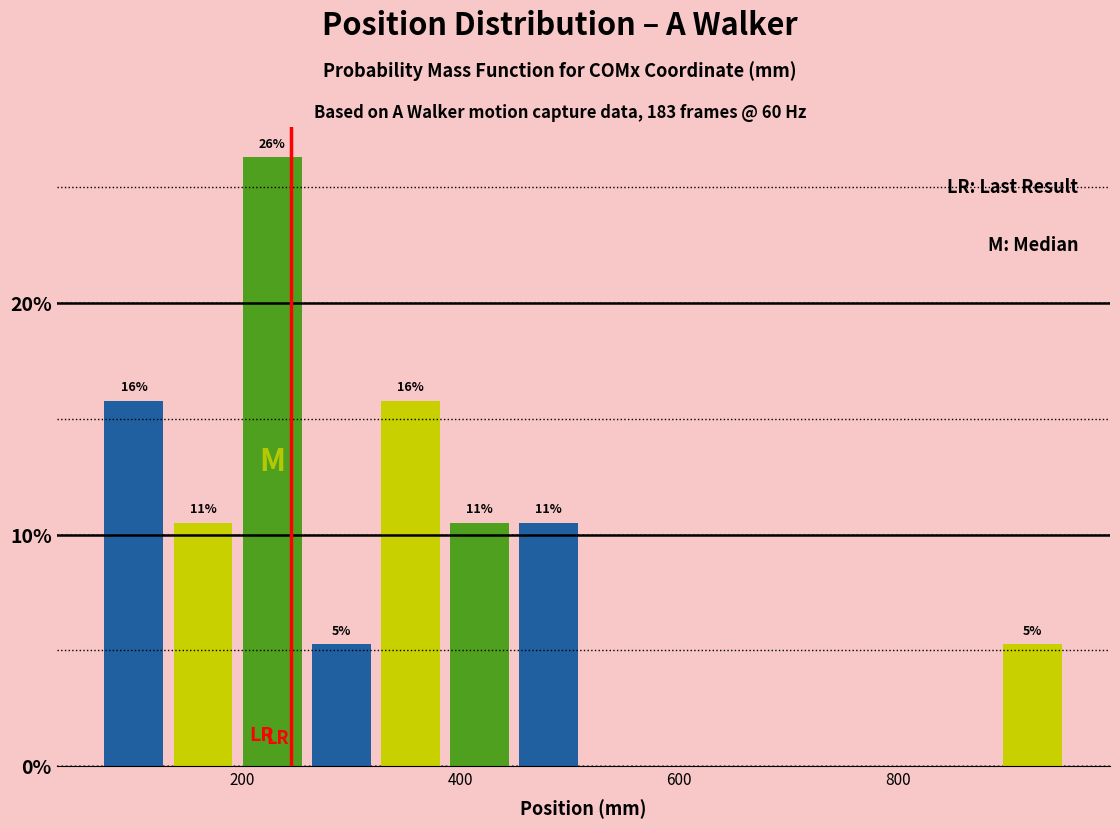

Read against the x-axis, roughly where is the centre of the tallest bar?

220